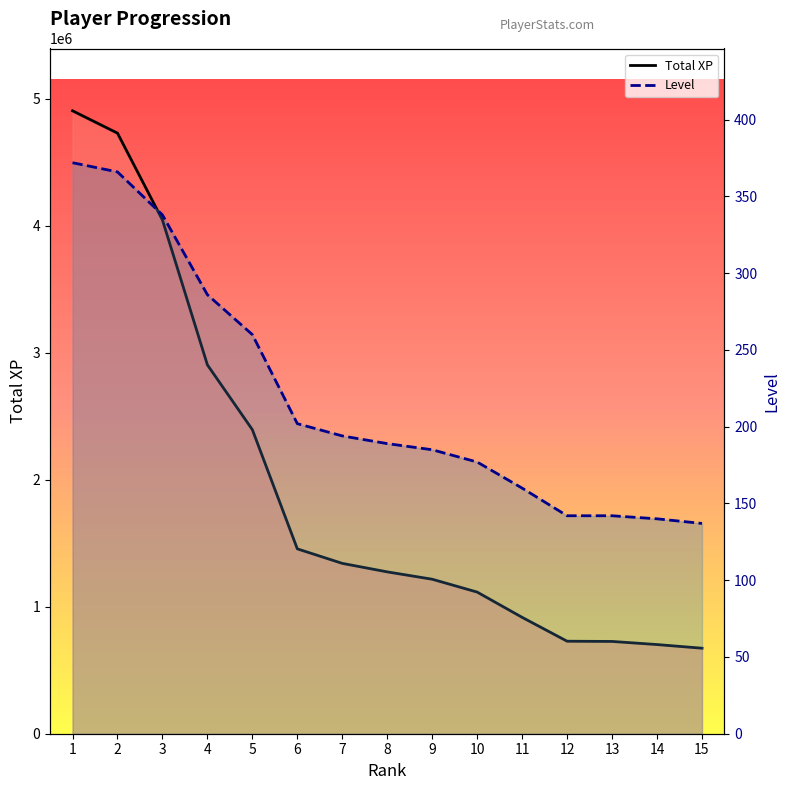

What is the minimum value for Total XP?

673173